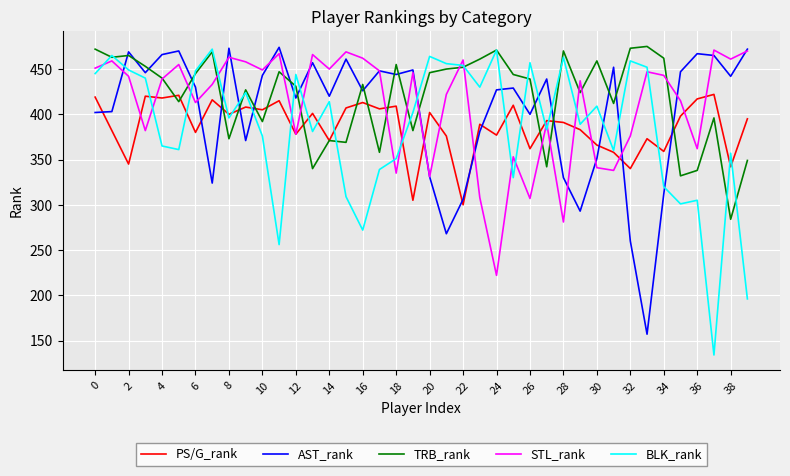

What are all the series names shown in the legend?

PS/G_rank, AST_rank, TRB_rank, STL_rank, BLK_rank